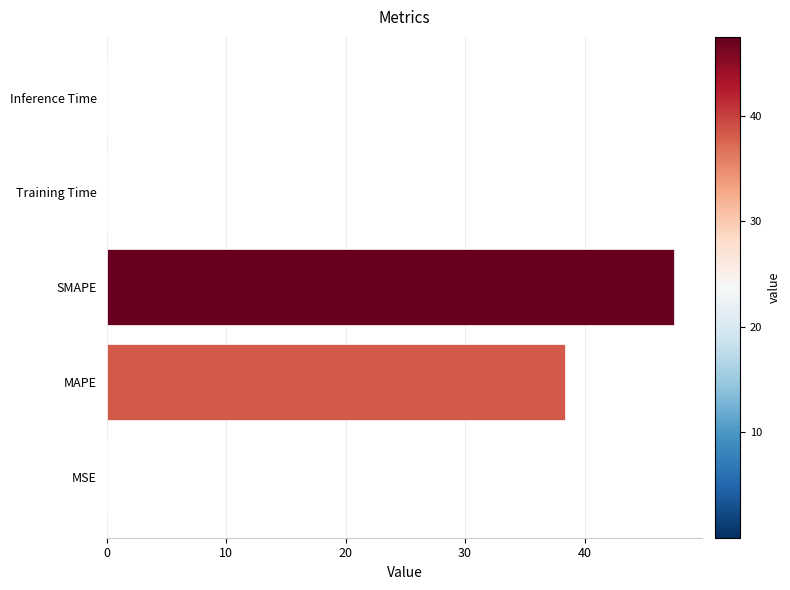

Which has a higher value, MAPE or Inference Time?

MAPE